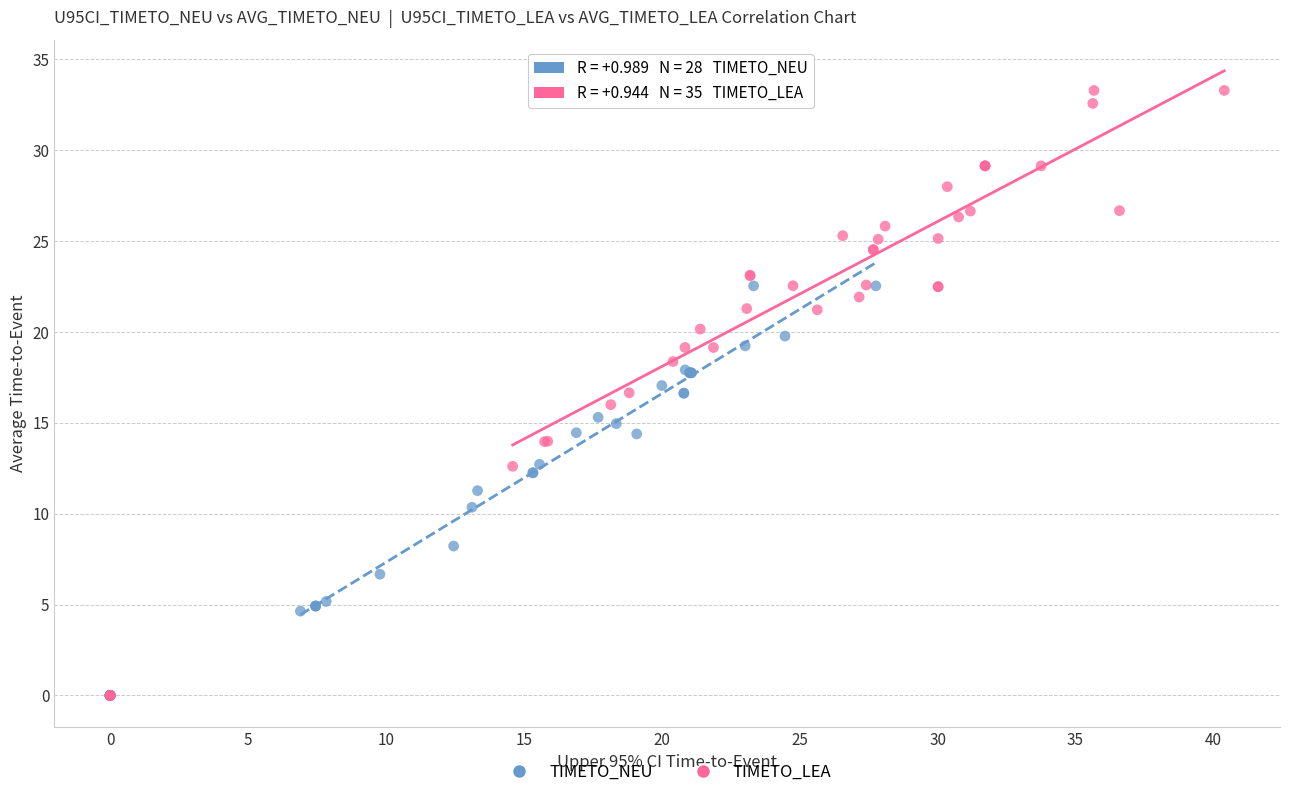

Which series reaches the maximum Y coordinate?

TIMETO_LEA